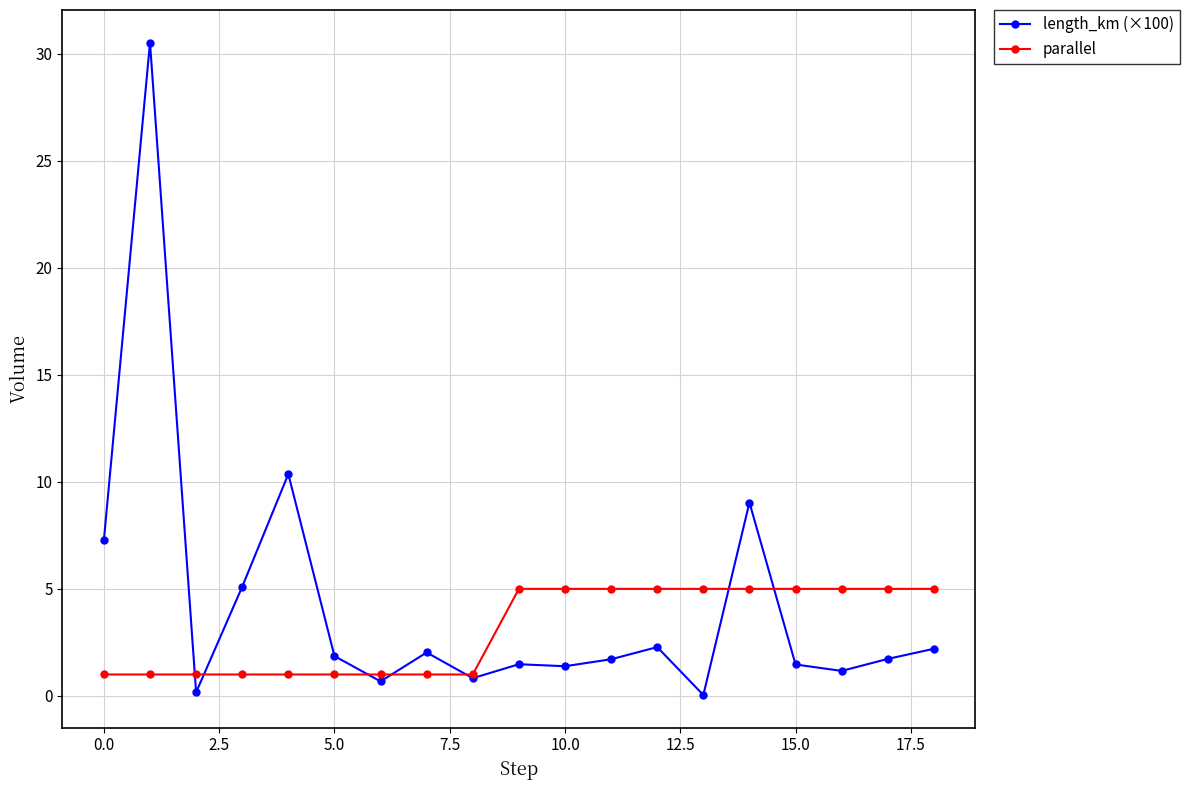

True or false: length_km (×100) has more than 0 interior local peaks.

True